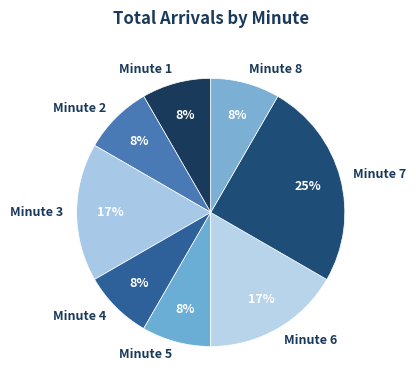

What is the largest slice in the pie chart?

Minute 7